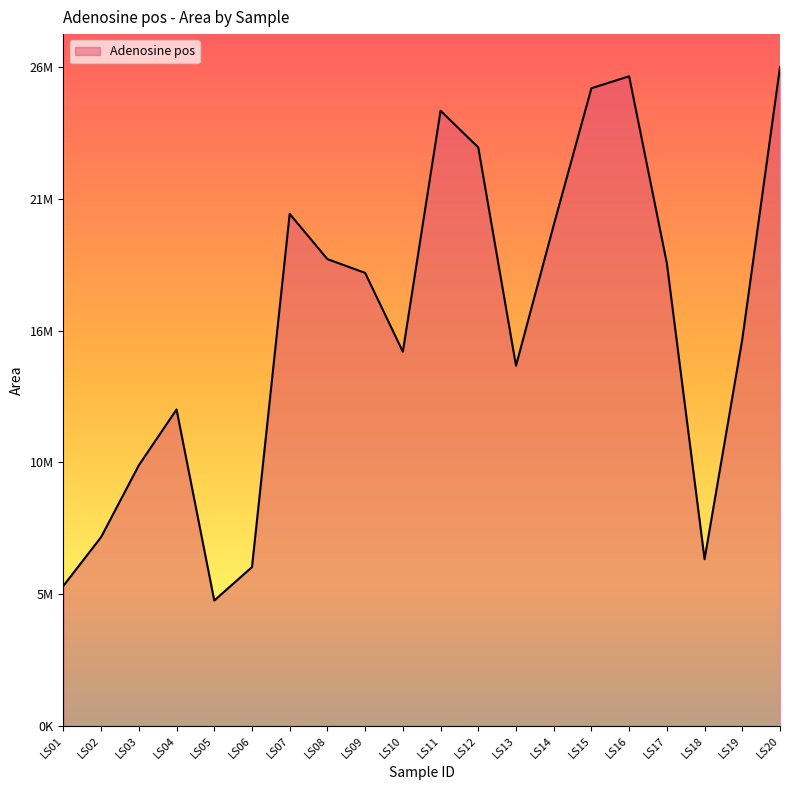

At which category does the data reach its first local peak?

LS04